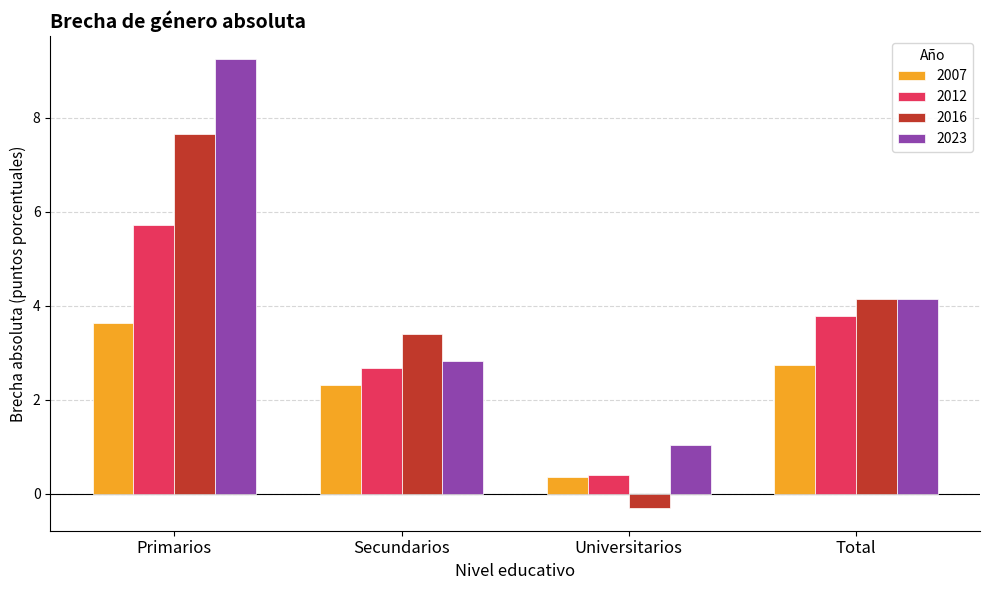

What is the maximum value shown in the chart?

9.3